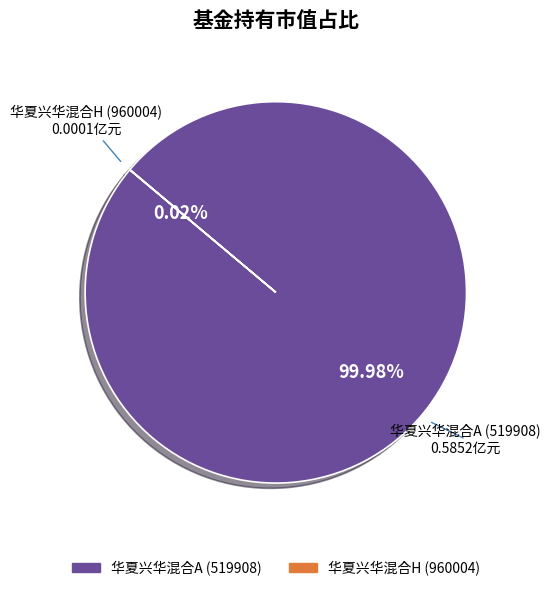

Which slice represents more than half of the pie?

华夏兴华混合A (519908)